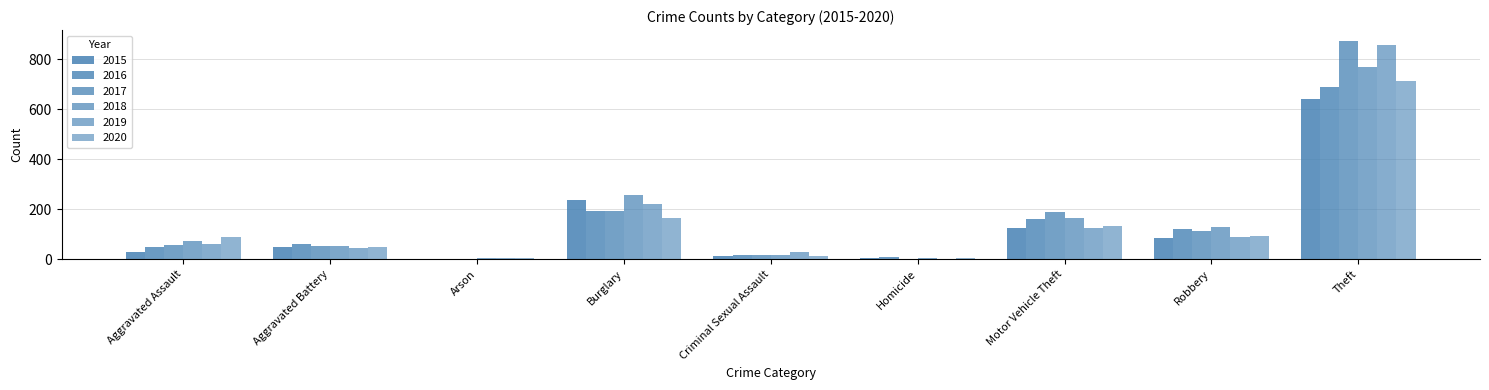

At which label is 2015 closest to 322?

Burglary